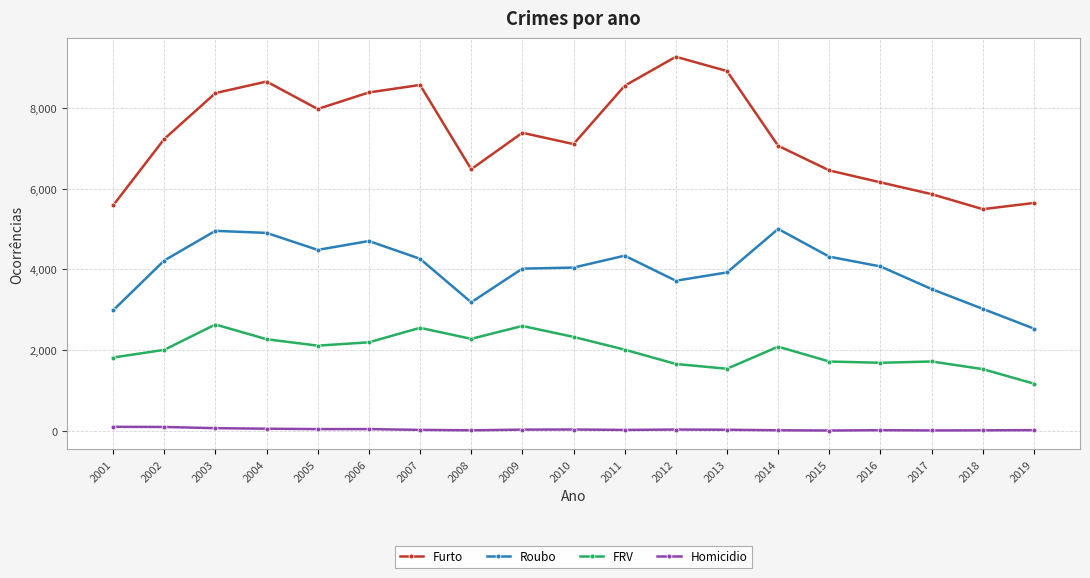

True or false: Homicidio and FRV cross at least once.

False